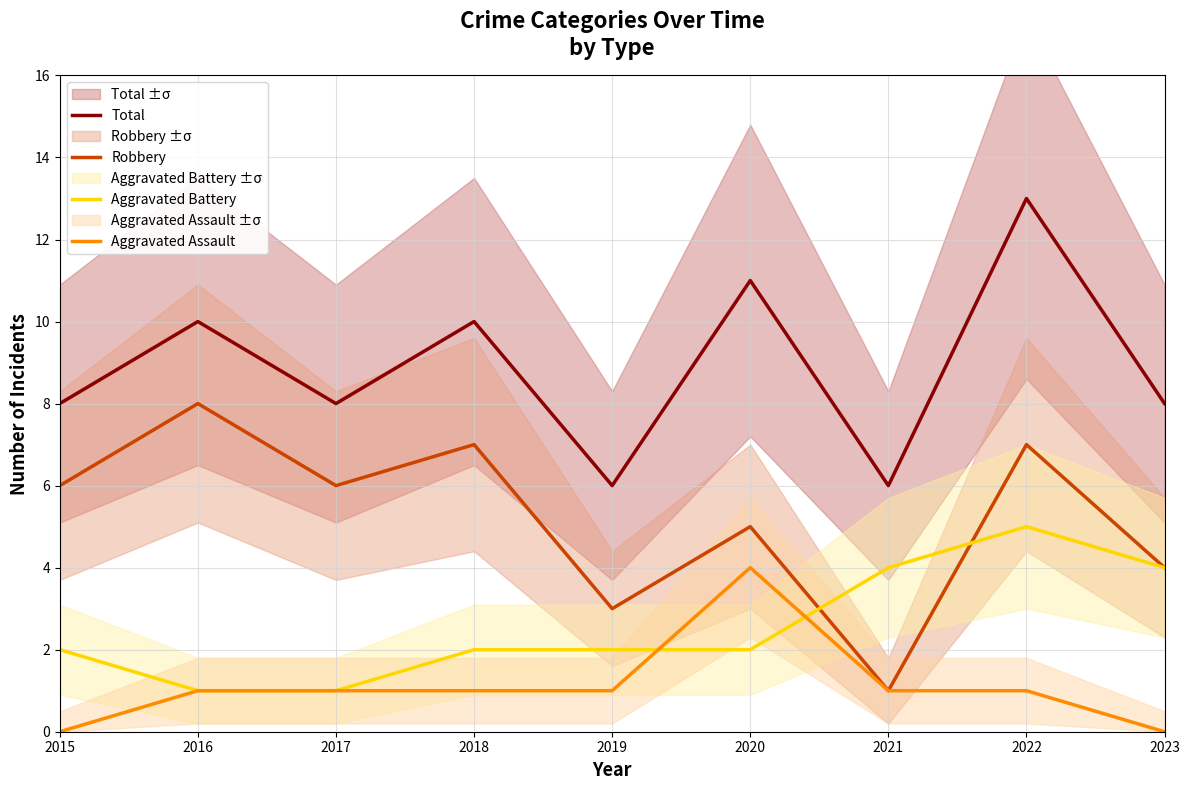

At which category does Aggravated Battery reach its first local peak?

2022